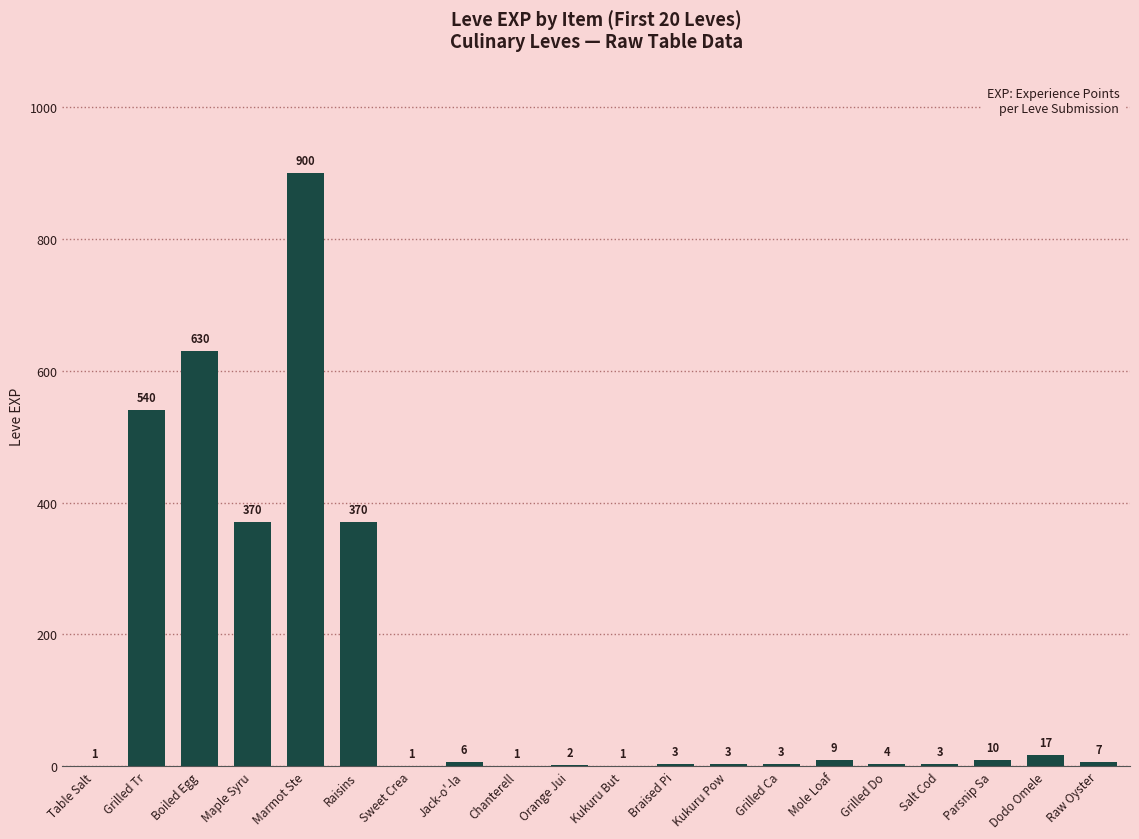

Where does the data first go above 6?

Grilled Tr